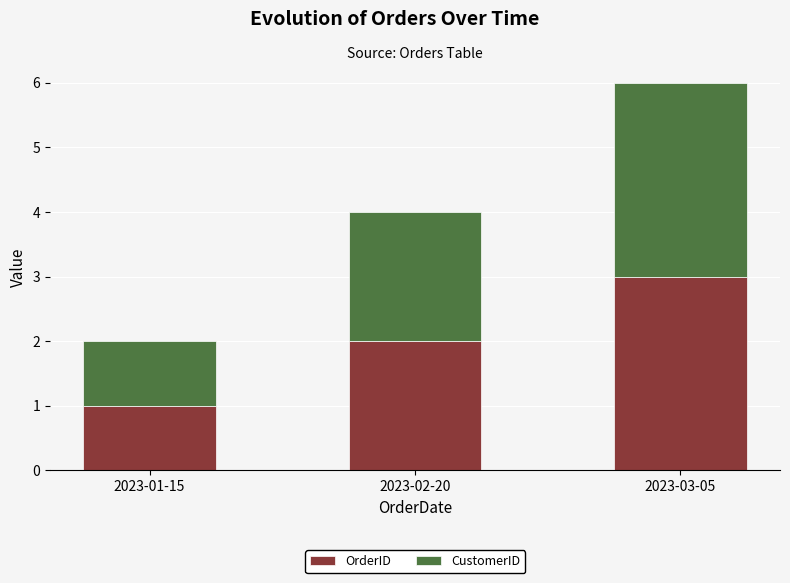

At which category is the sum across all series the highest?

2023-03-05